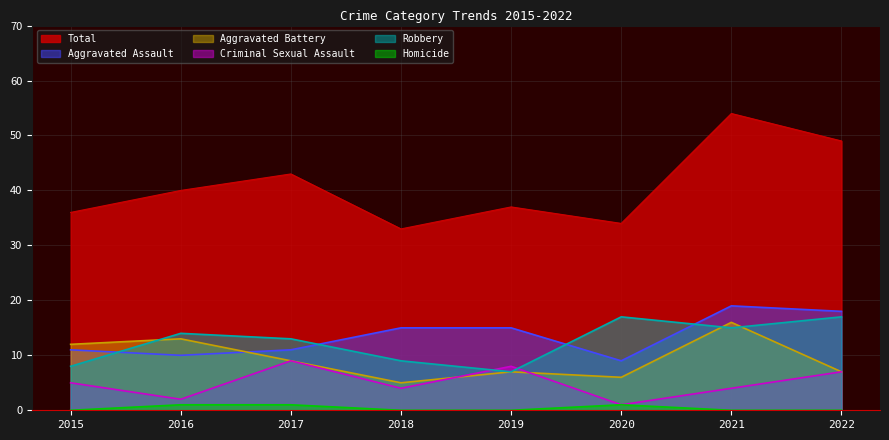

Is the value of Robbery at 2017 greater than the value of Total at 2016?

No